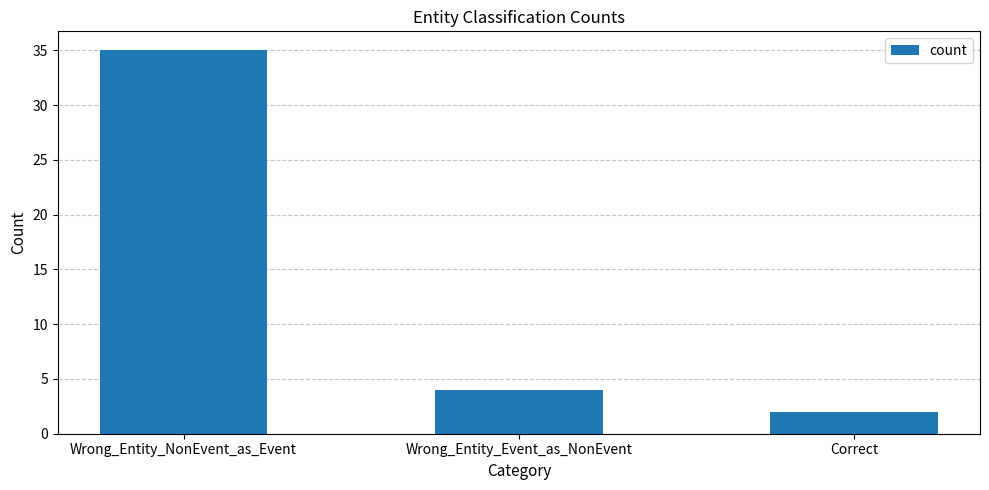

Rank the categories by value from lowest to highest.

Correct, Wrong_Entity_Event_as_NonEvent, Wrong_Entity_NonEvent_as_Event